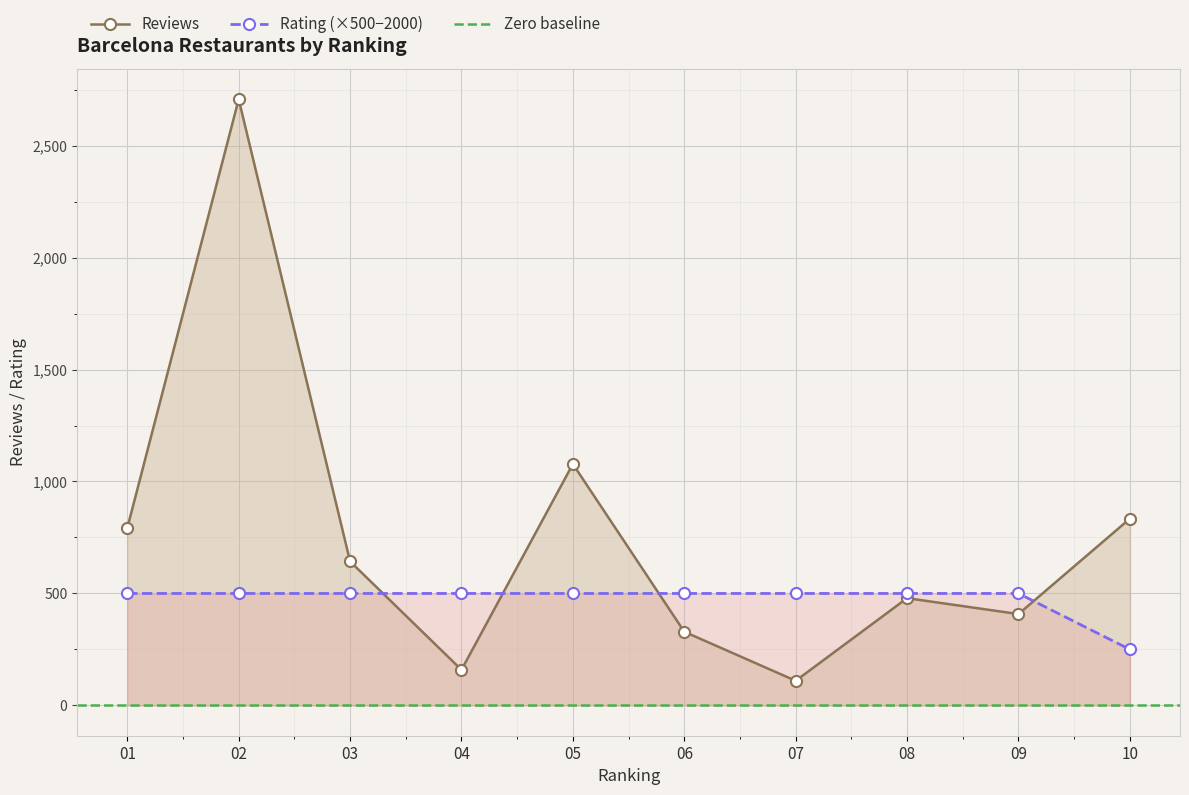

How many categories are shown in the chart?

10